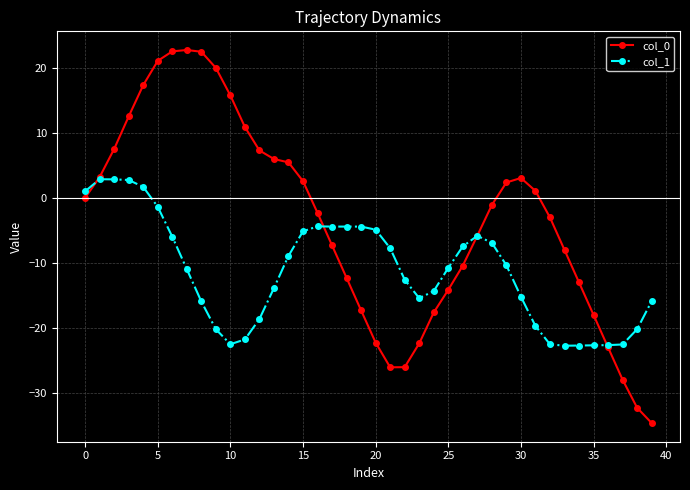

What is the value of the col_1 point at the 17th from the left?

-4.4